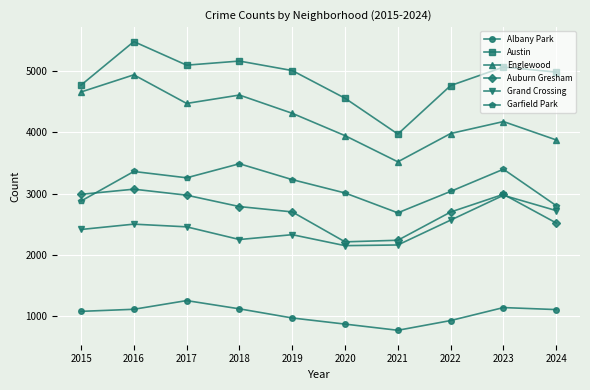

What is the spread (max minus min) of values at 2024?

3878